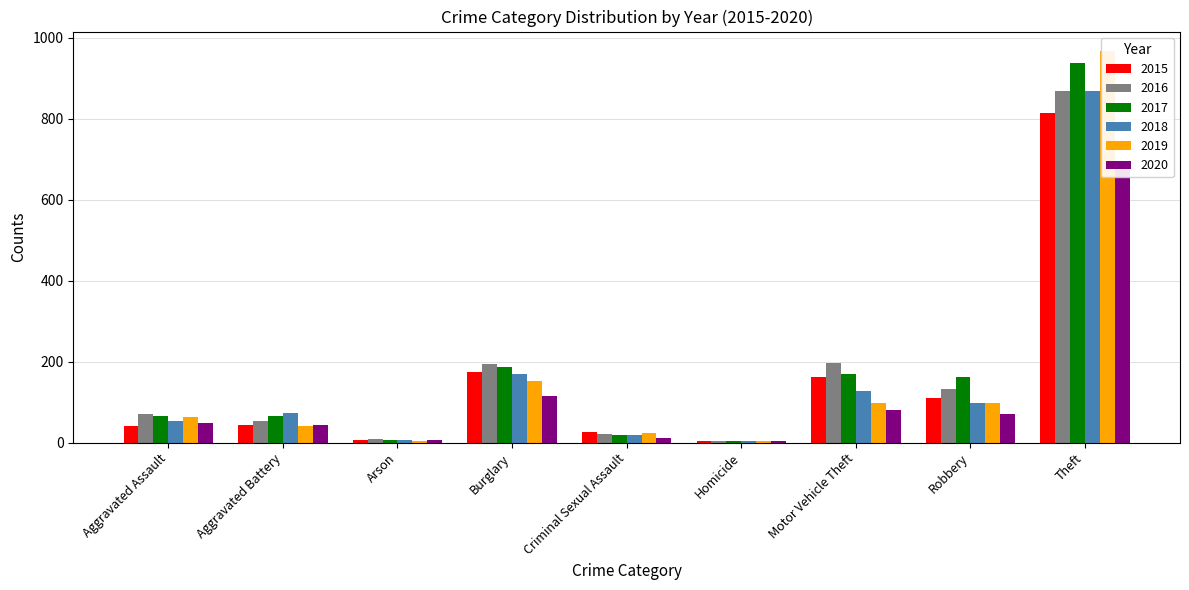

Does the chart contain any negative values?

No